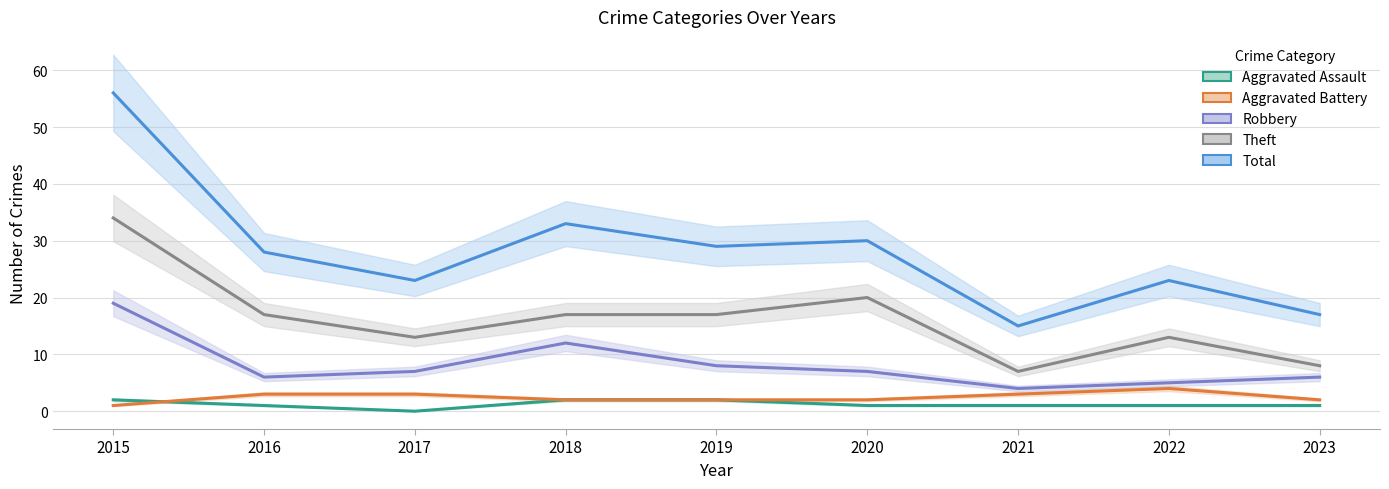

Rank the series at 2016 from highest to lowest value.

Total, Theft, Robbery, Aggravated Battery, Aggravated Assault